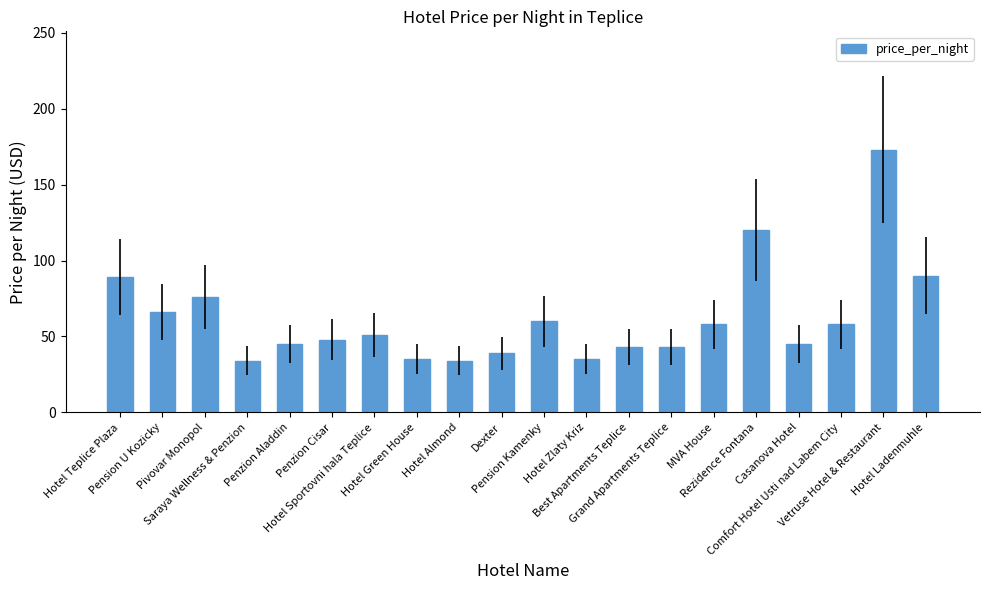

What is the difference between the second highest and second lowest values?

86